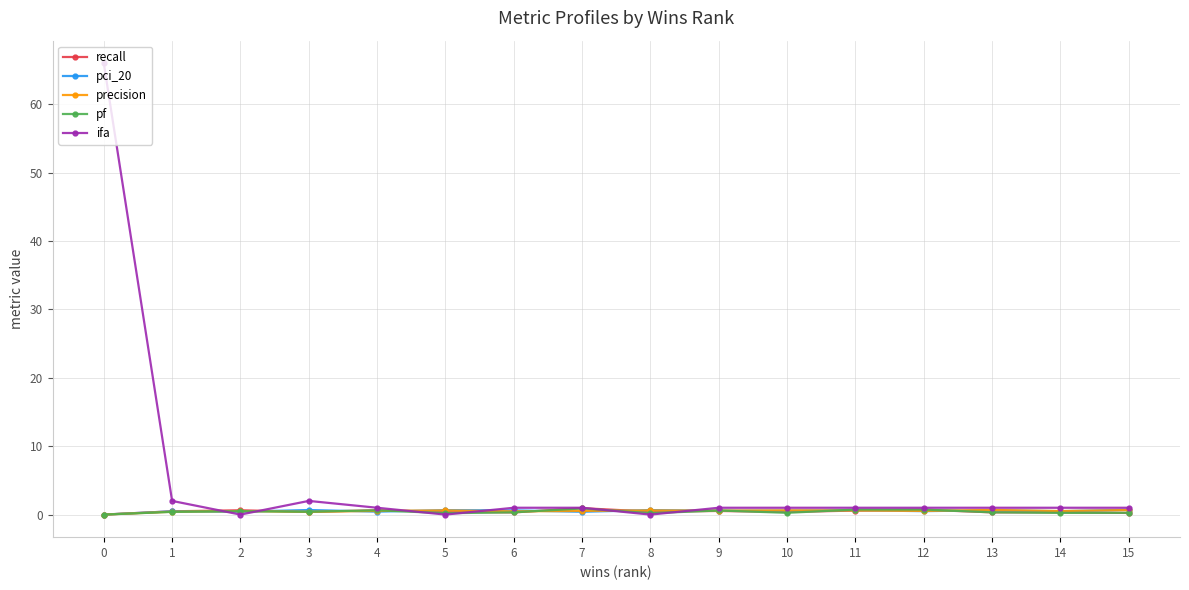

What is the average value of the pci_20 series?

0.5